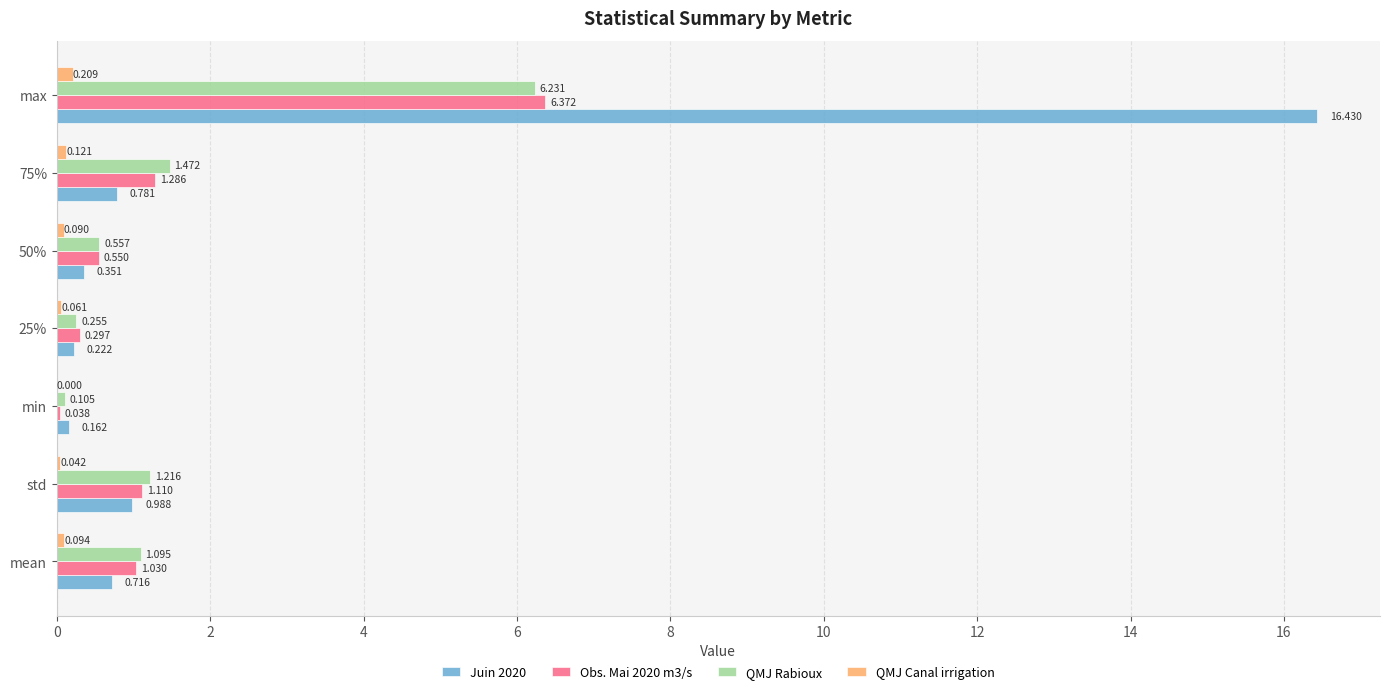

At which label does Obs. Mai 2020 m3/s reach its peak?

max